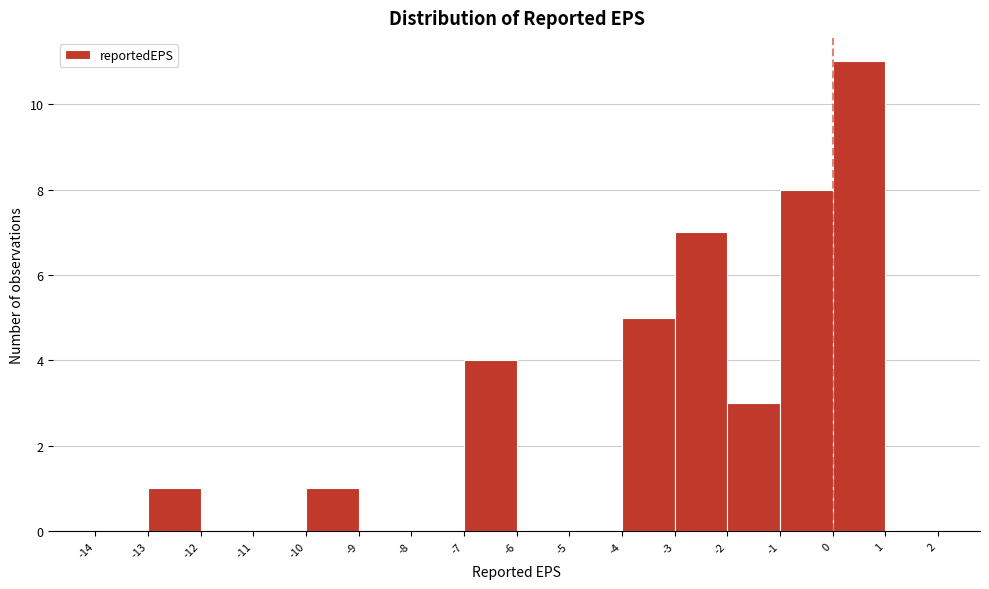

Over which range of the x-axis is the bar tallest?

0 to 1